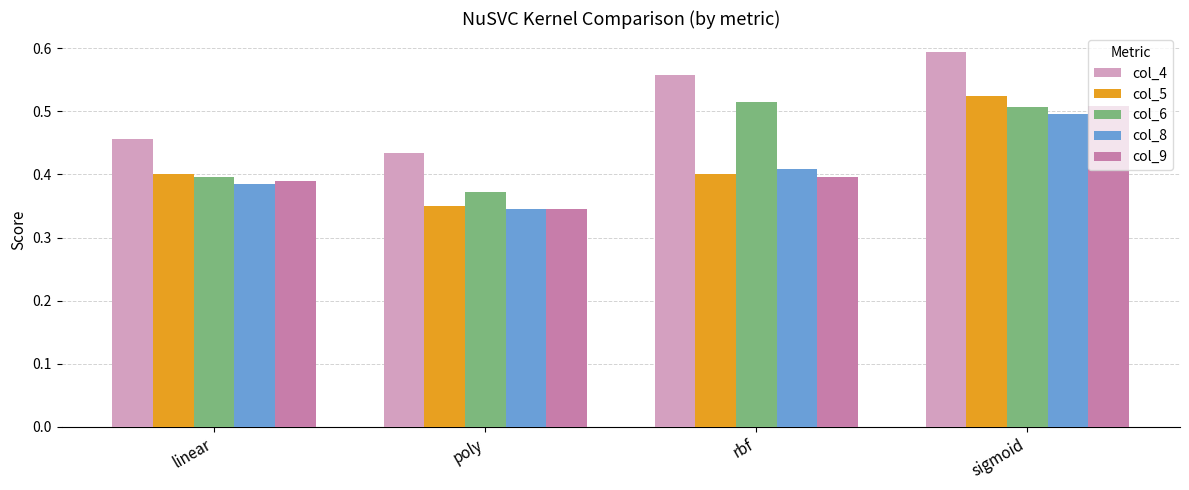

What is the total value across all series at linear?

2.0